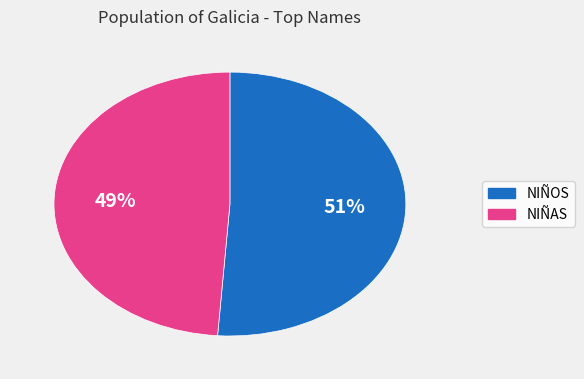

Which has a higher value, NIÑOS or NIÑAS?

NIÑOS